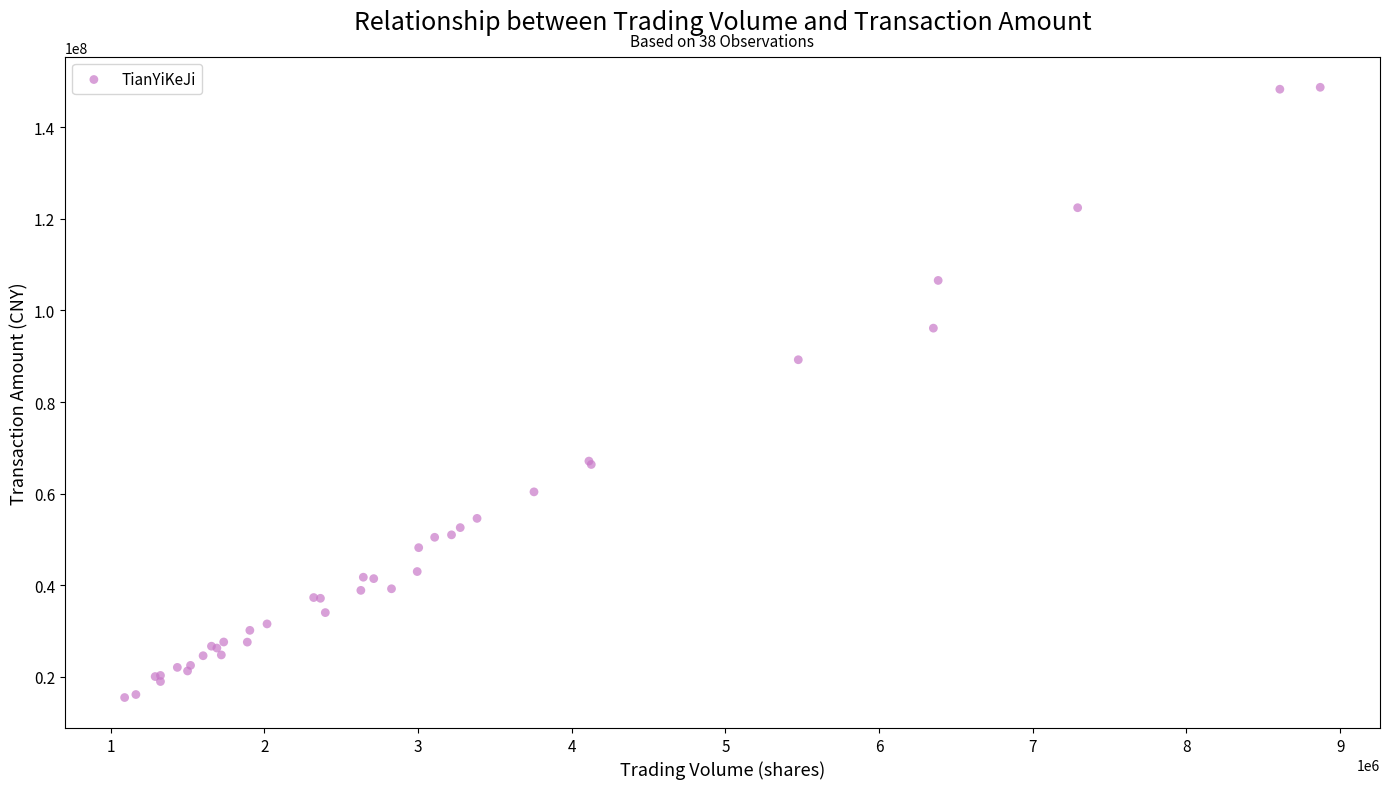

What Y value in the scatter plot is closest to 82097063?

89226947.5